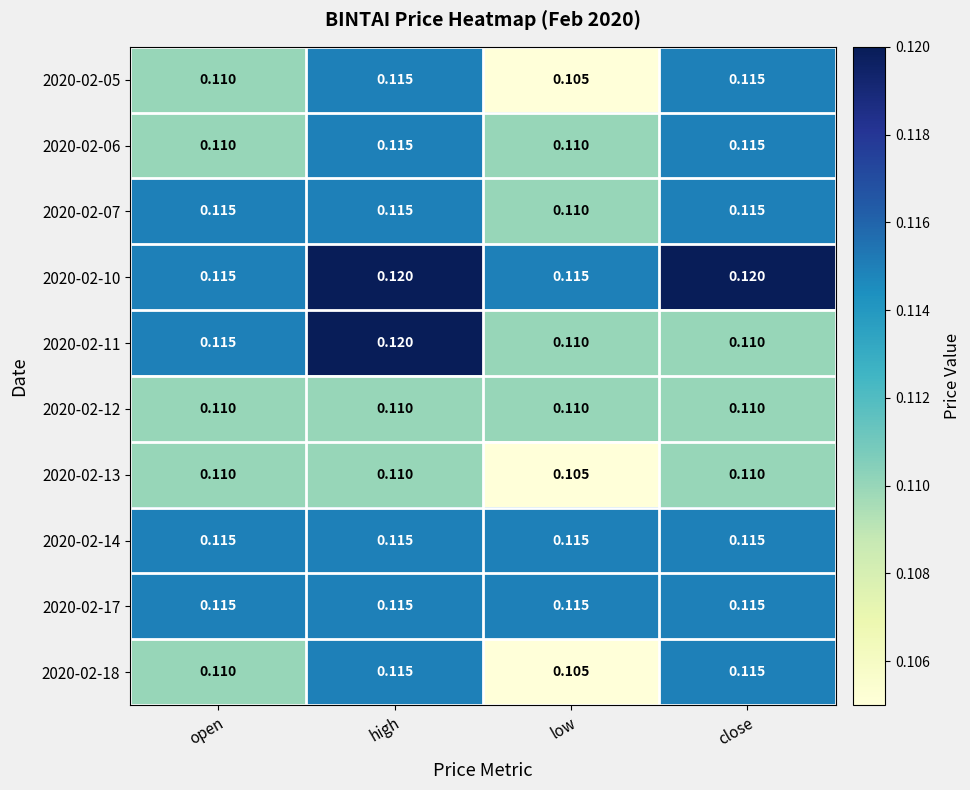

At which category is the sum across all series the highest?

high